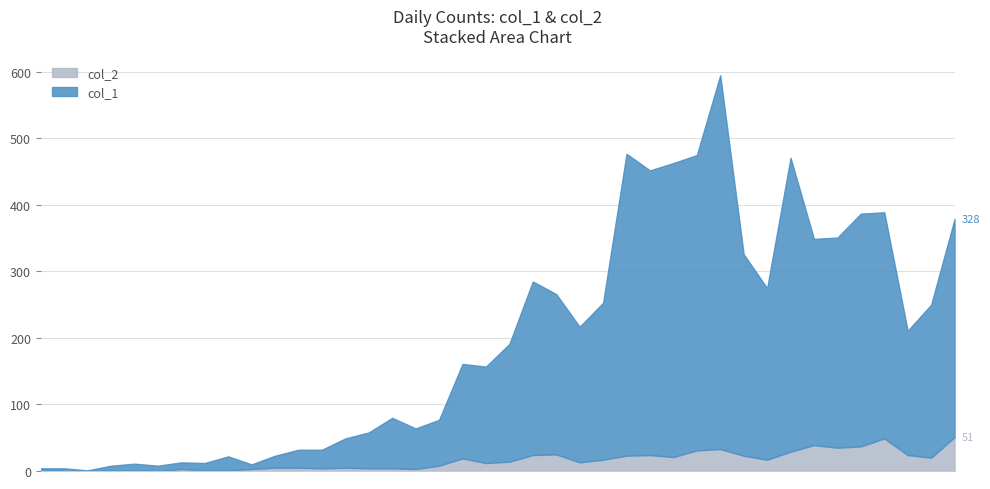

Which series has the largest total across all categories?

col_1